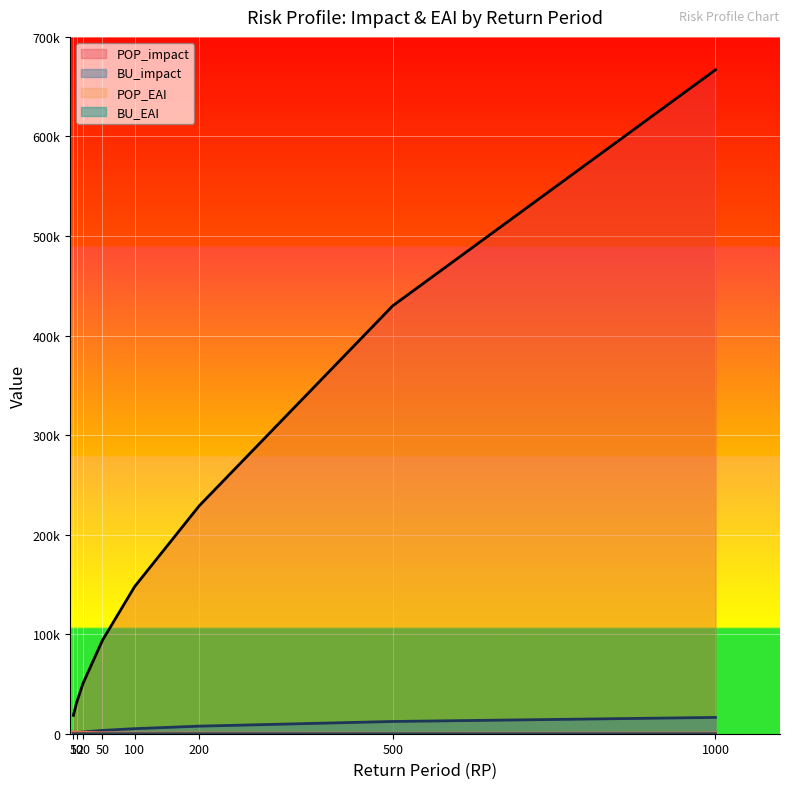

Which label corresponds to the largest value in the chart?

1000